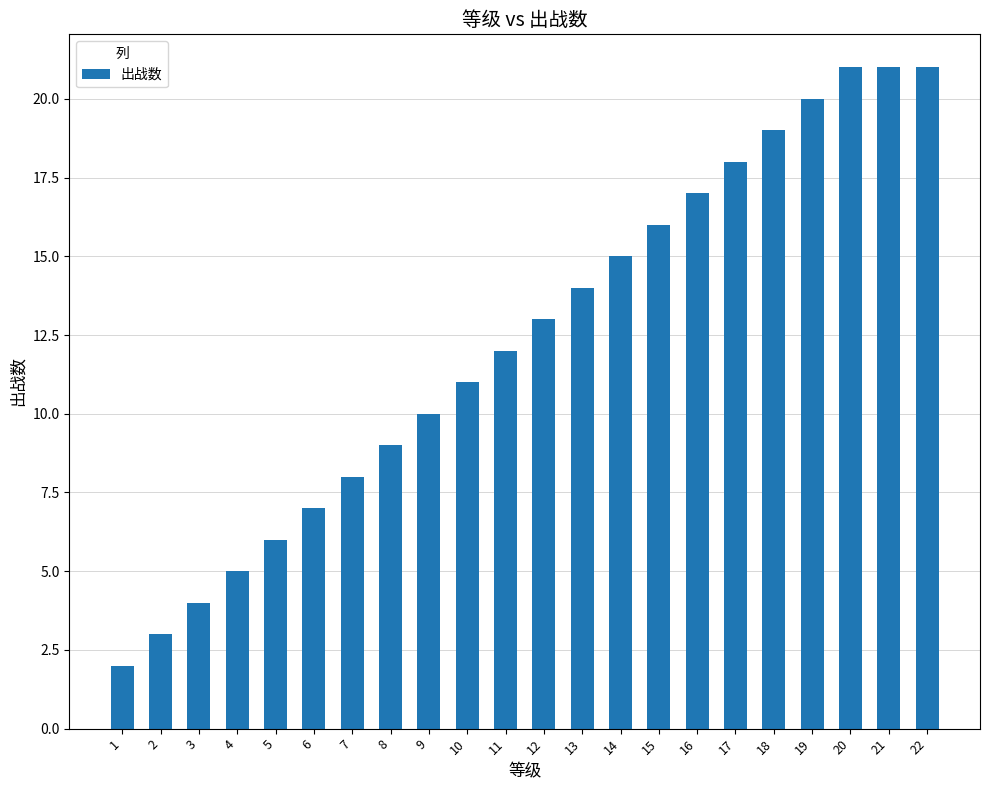

Approximately how many times larger is the value at 22 compared to 6?

3.0